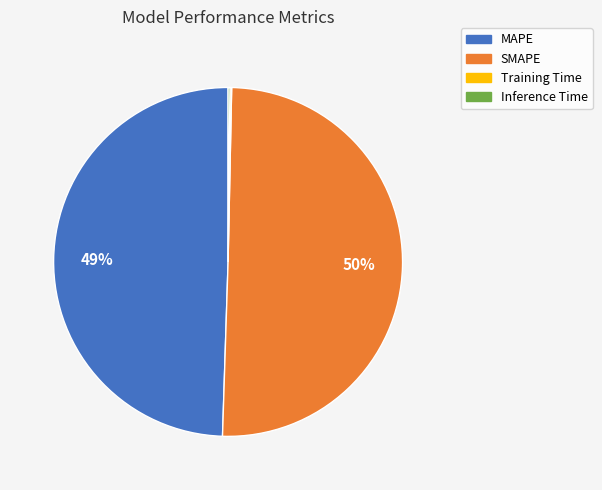

What is the largest slice in the pie chart?

SMAPE